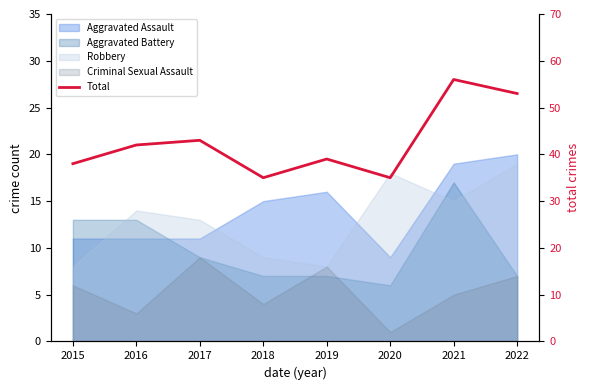

What is the value of the 3rd point from the left?

43